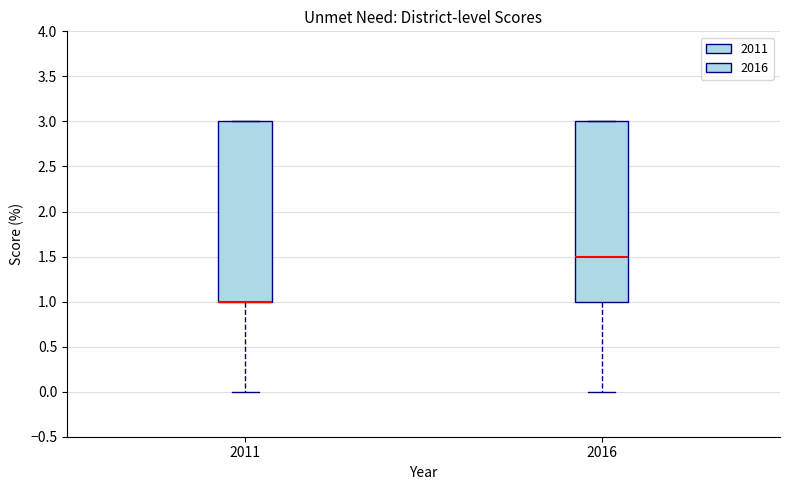

Where does the lower whisker of the box at x = 2011 end on the y-axis? The values are not printed on the chart, so give them approximately, as read against the axis.

0.0